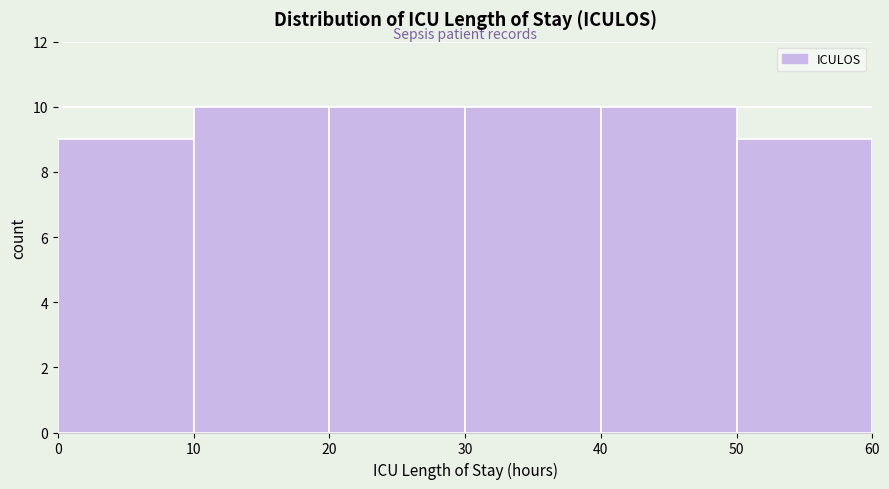

What is the height of the bar covering 0 to 10 on the x-axis? The values are not printed on the chart, so give them approximately, as read against the axis.

9